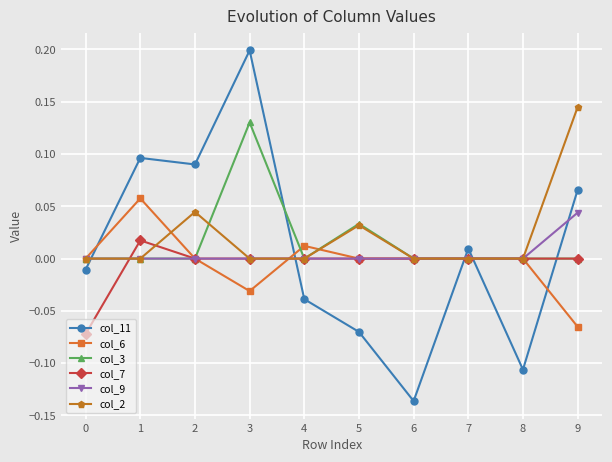

At which category is the sum across all series the highest?

3